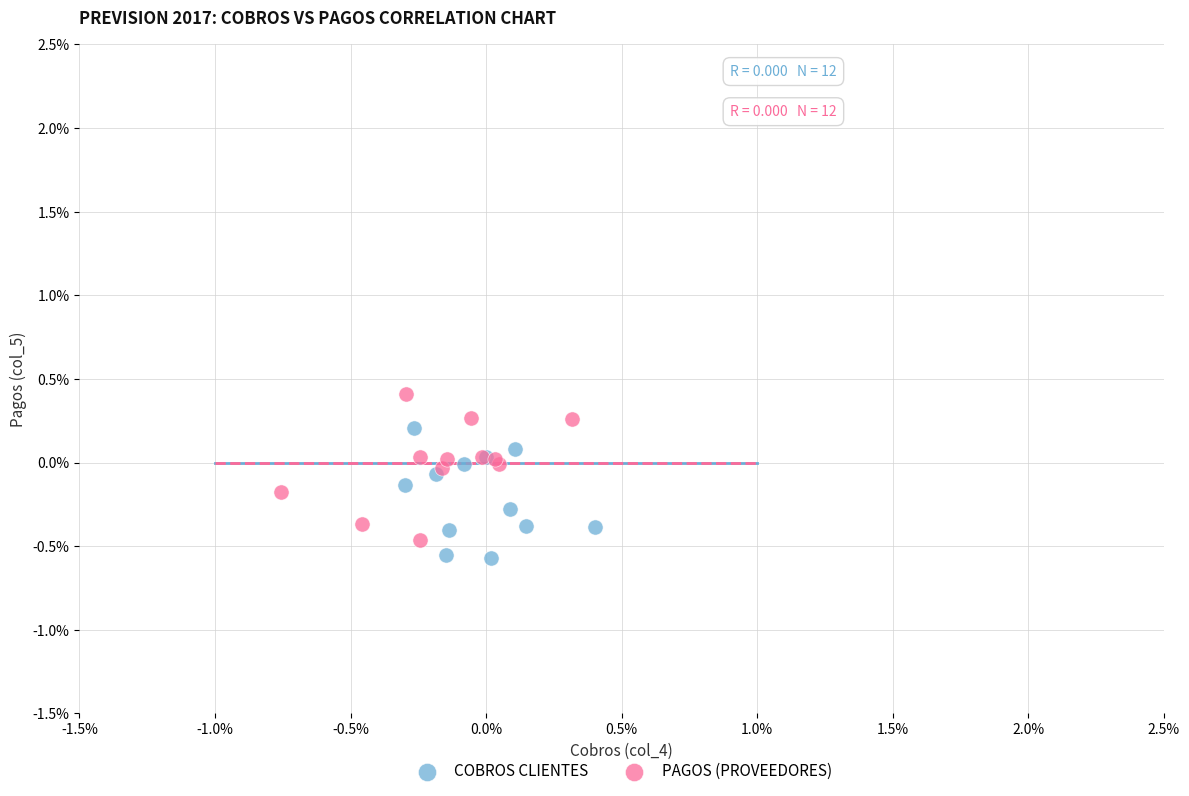

Which series has the widest spread of Y values?

PAGOS (PROVEEDORES)